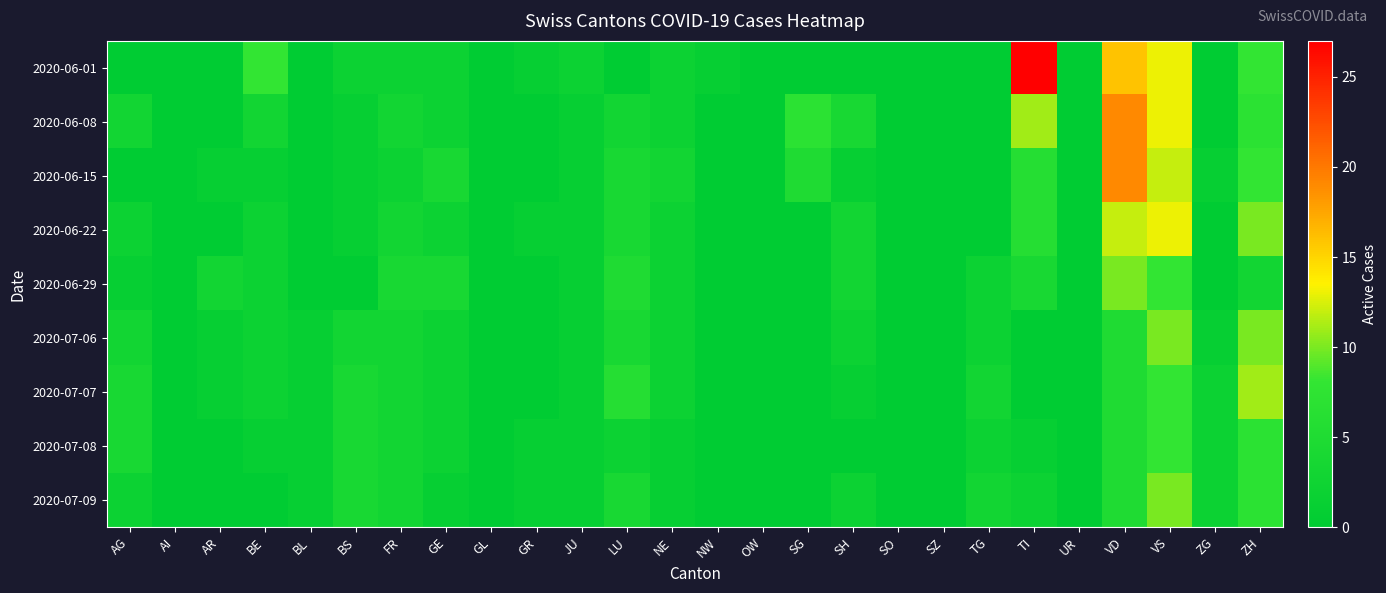

At which category is the sum across all series the highest?

VD